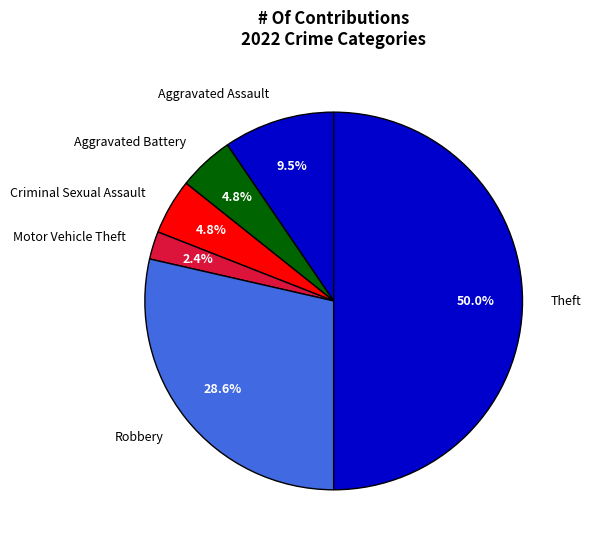

Which slice is the smallest?

Motor Vehicle Theft